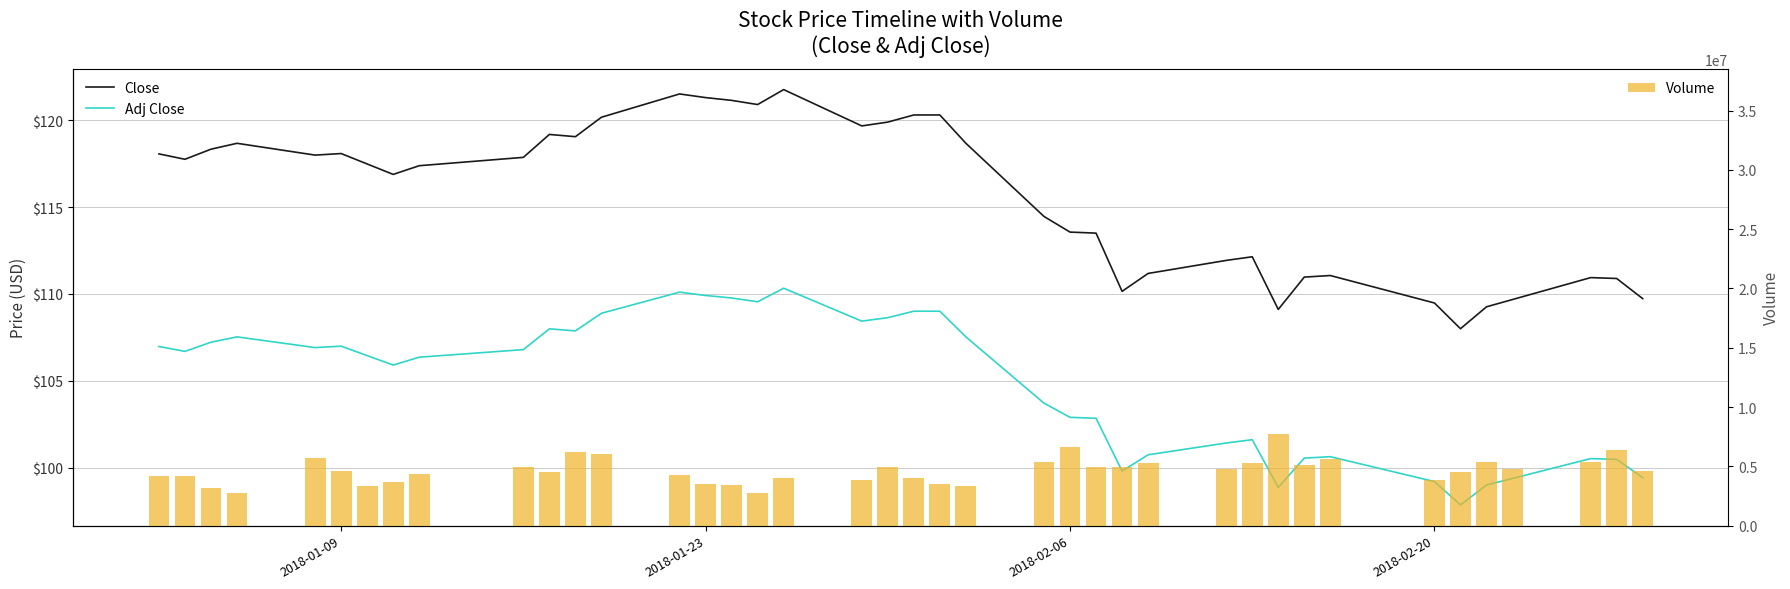

At how many categories does at least one series exceed 4223688?

26